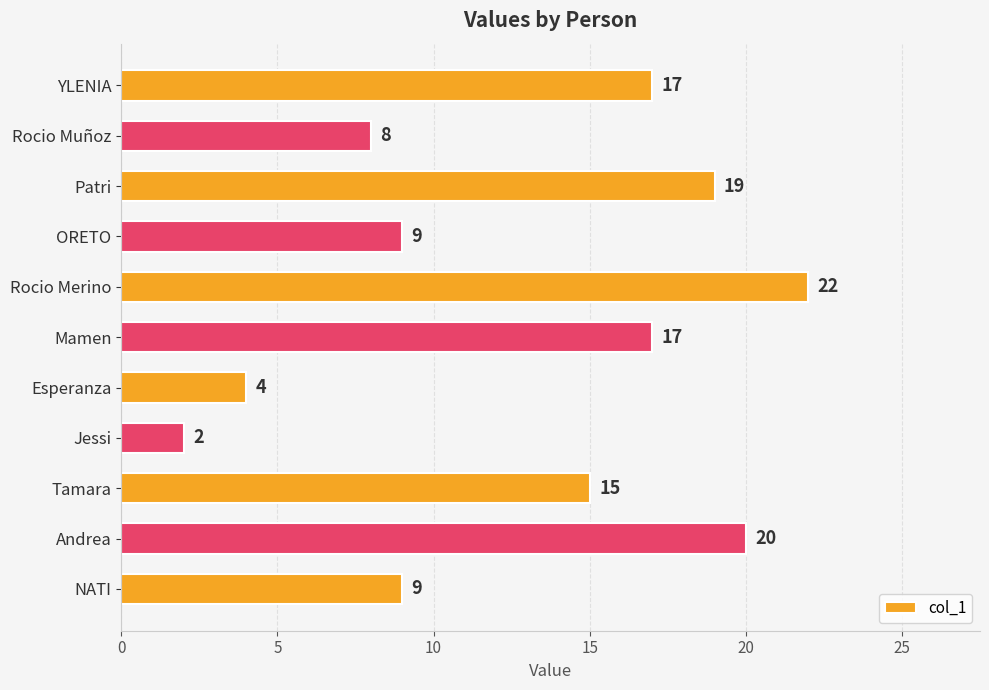

At which category does the chart reach its peak across all series?

Rocio Merino